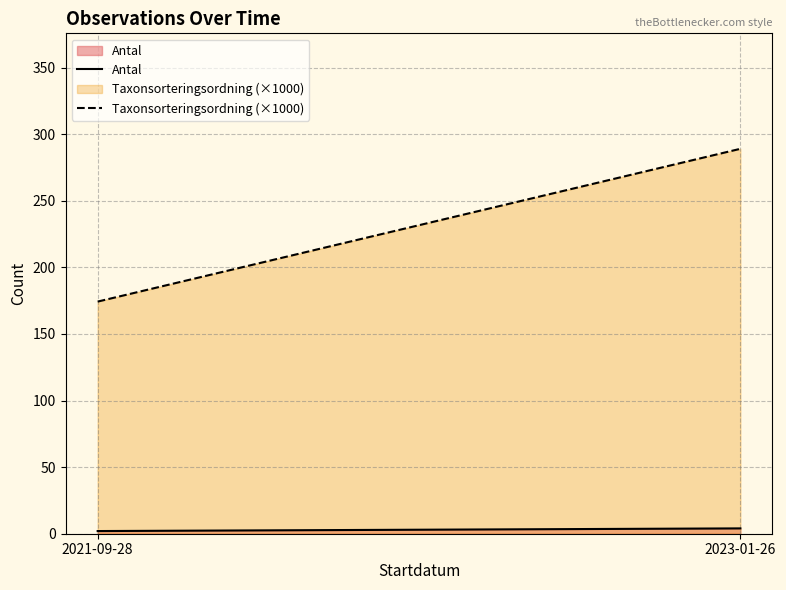

How many categories are shown in the chart?

2